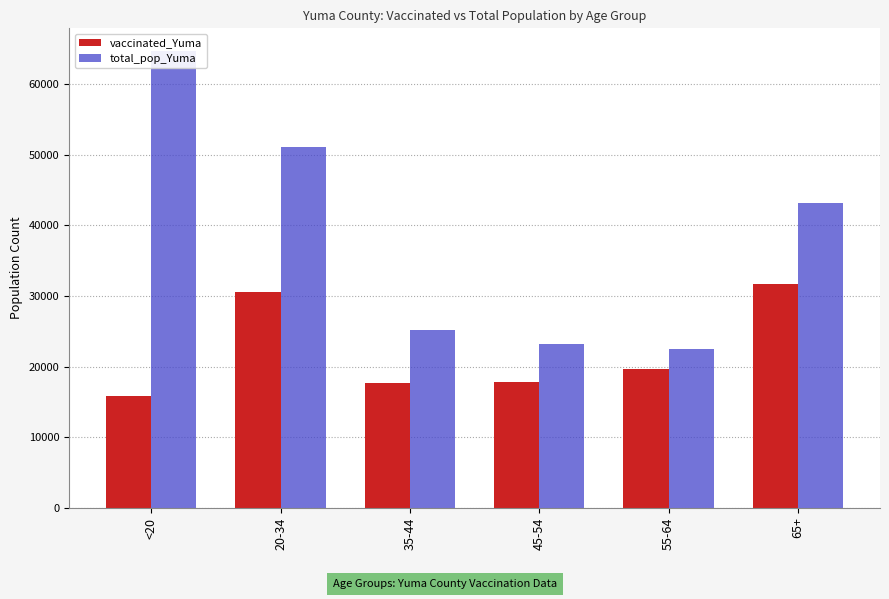

The value of total_pop_Yuma at 65+ is 43175. True or false?

True